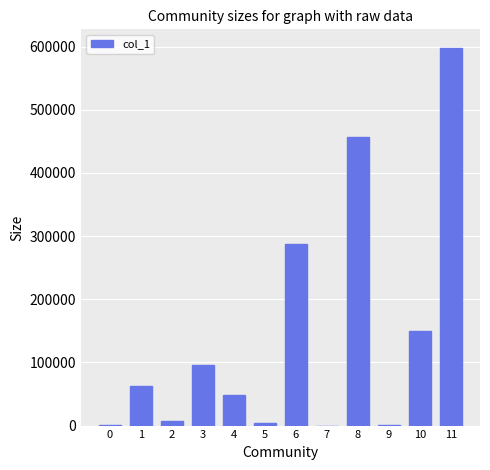

Between 8 and 9, which is larger?

8